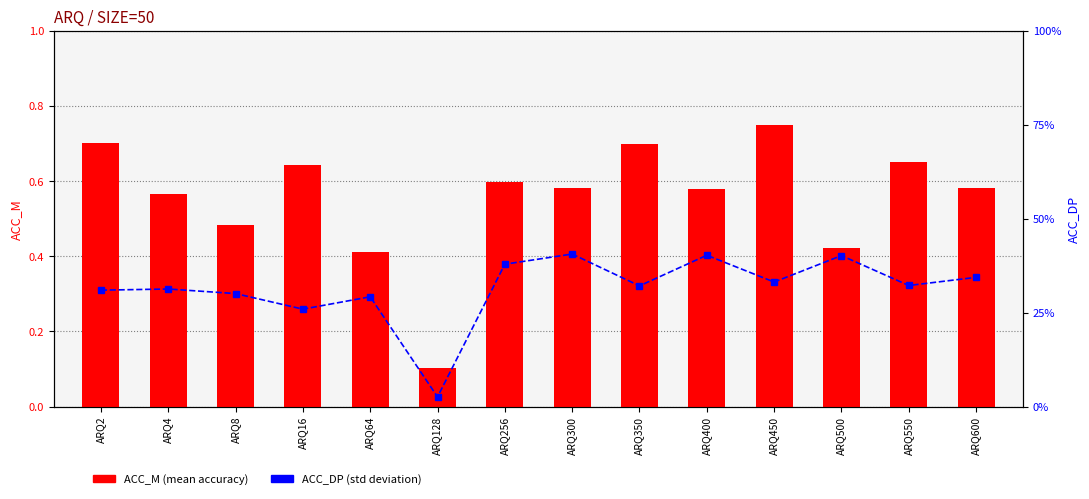

What are all the series names shown in the legend?

ACC_M, ACC_DP